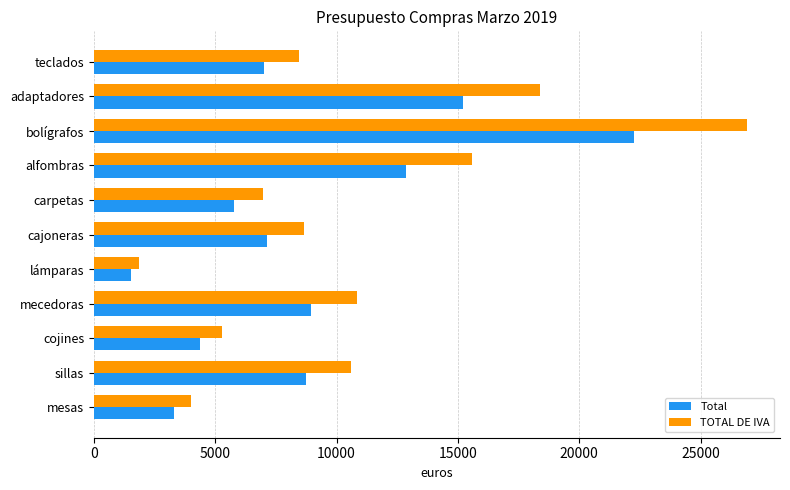

At which category does the chart reach its peak across all series?

bolígrafos